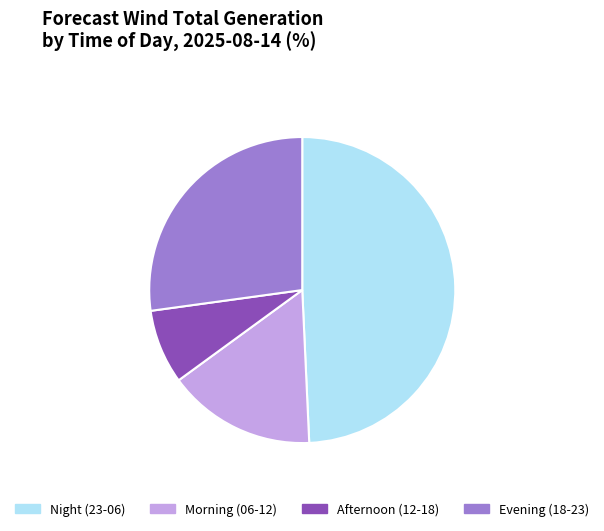

Combined, do Evening (18-23) and Morning (06-12) account for over 50%?

No